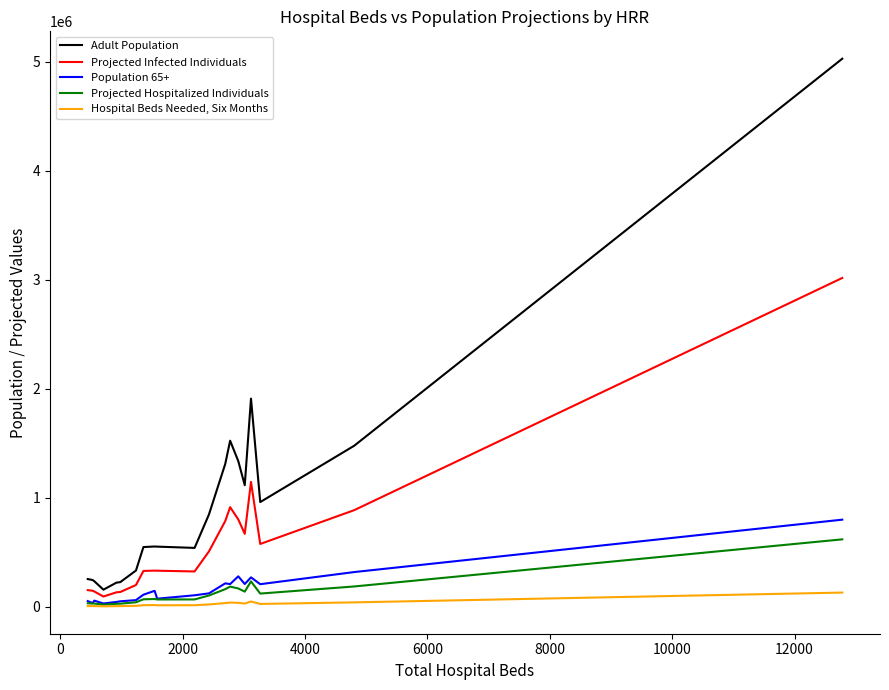

True or false: Adult Population and Hospital Beds Needed, Six Months cross at least once.

False